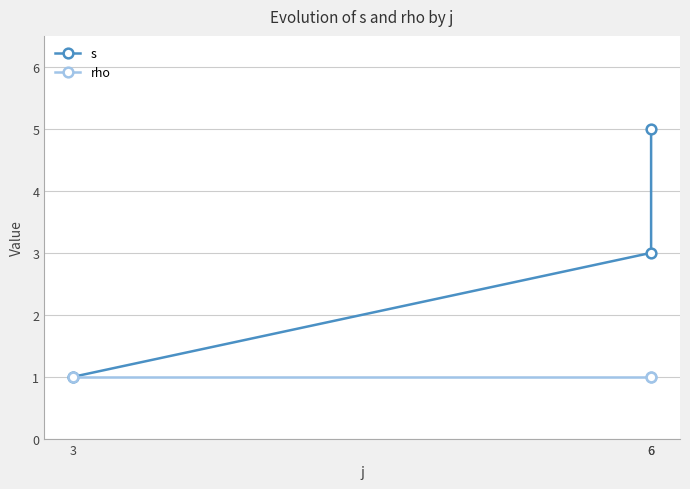

What is the maximum value for rho?

1